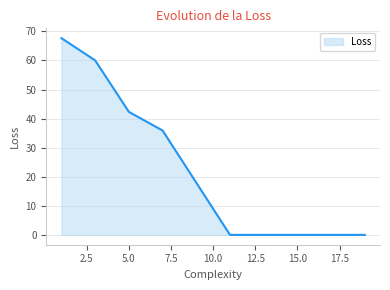

What is the maximum value shown in the chart?

67.7